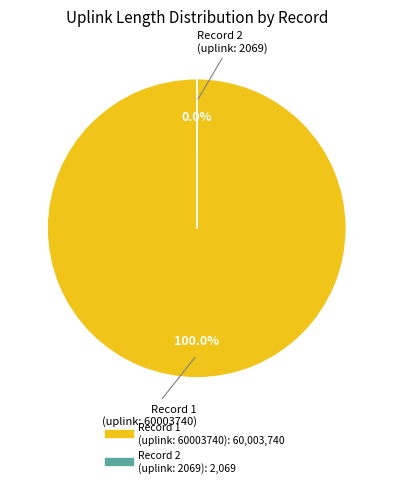

Rank the categories by value from highest to lowest.

uplink_length: 60003740, uplink_length: 2069